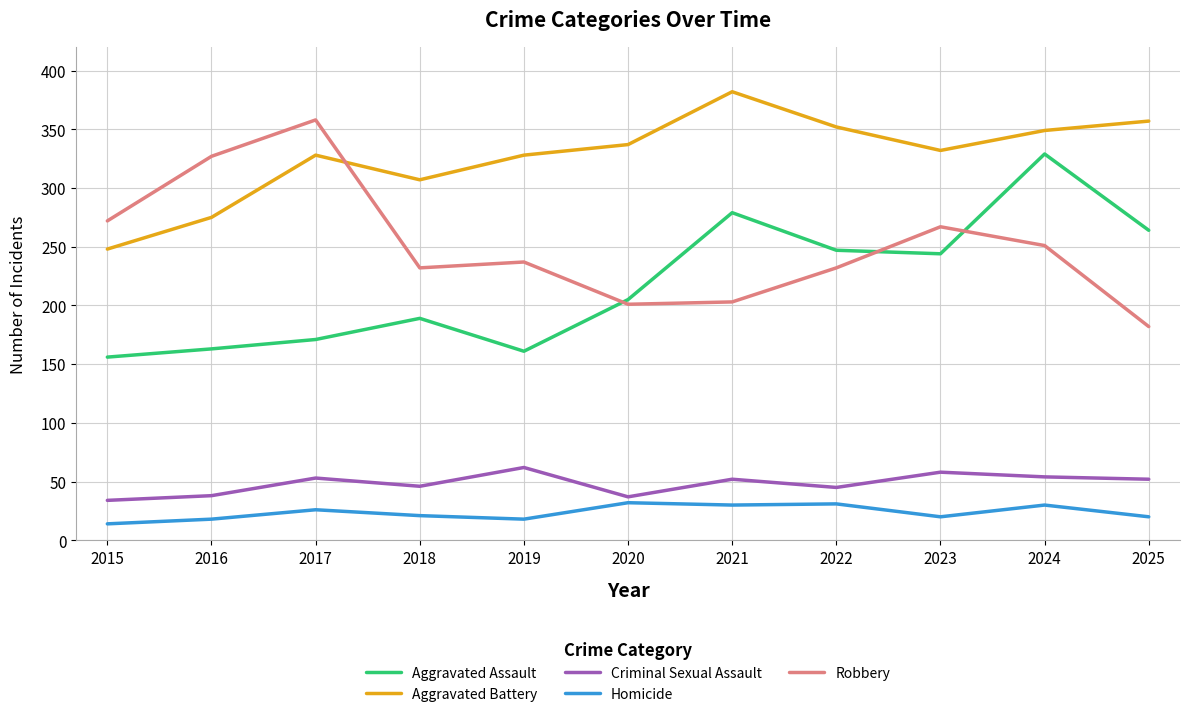

How many lines are shown in the chart?

5